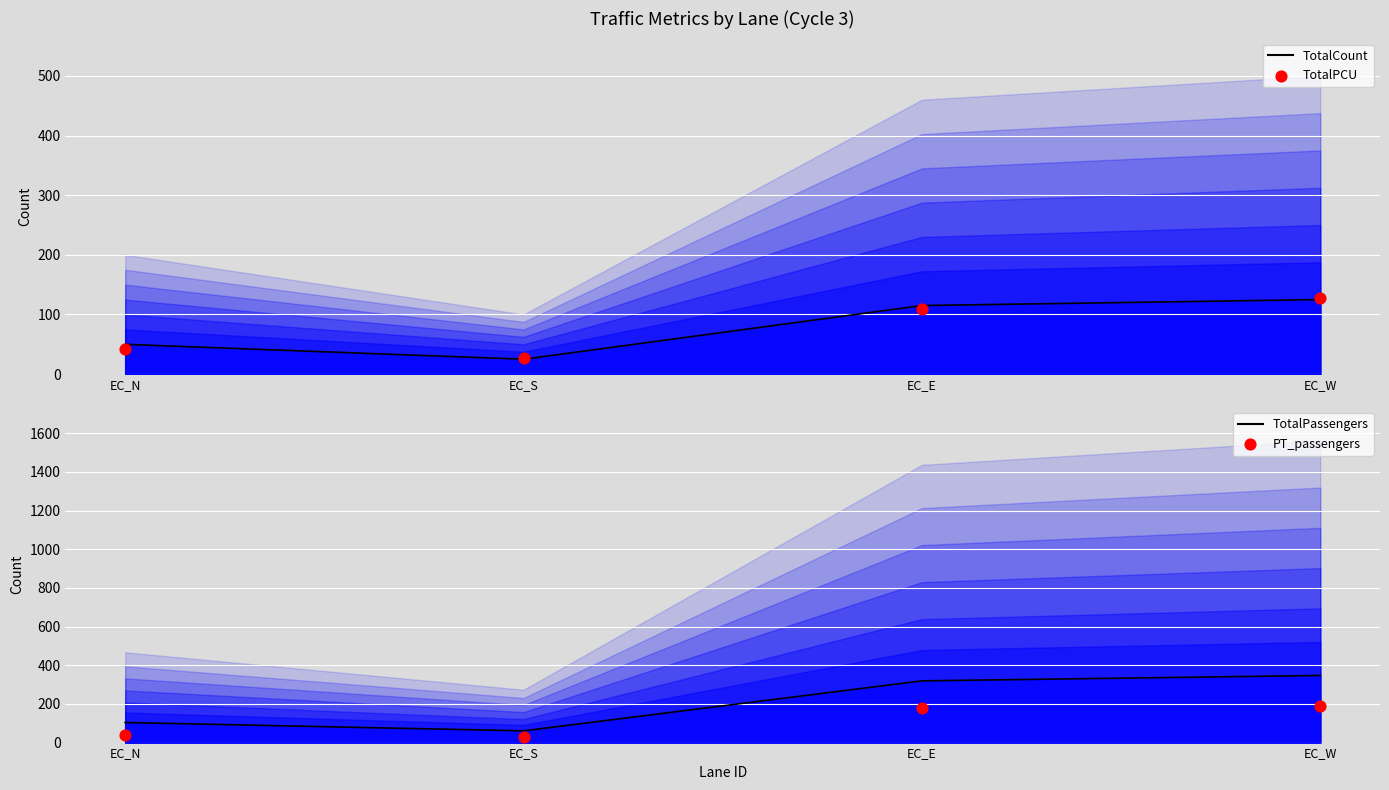

Which series contains the highest Y value?

TotalPassengers